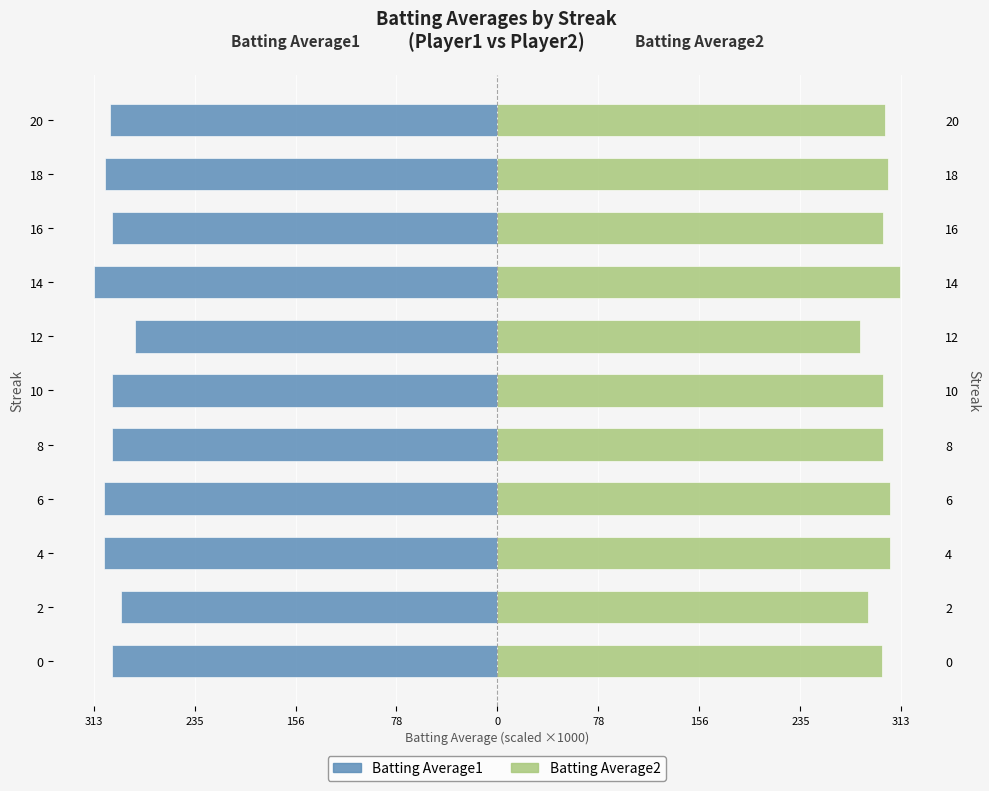

How many bars are there in total?

22